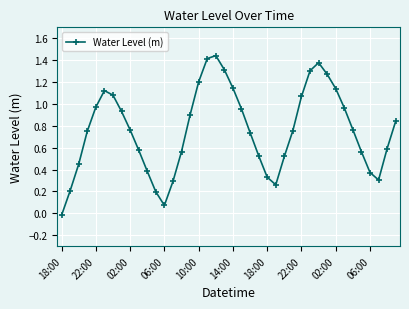

True or false: the data has more than 2 interior local peaks.

True